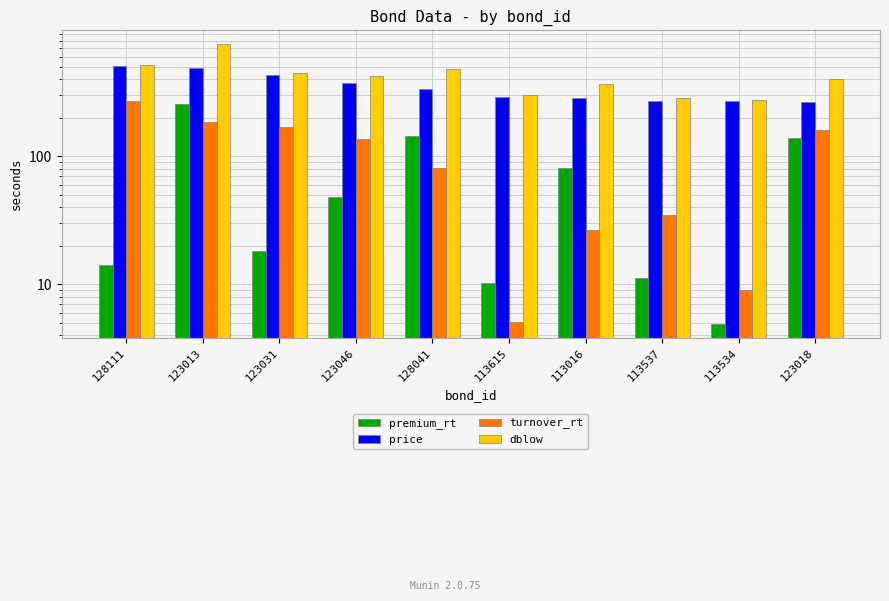

Which series has the largest range (max minus min)?

dblow